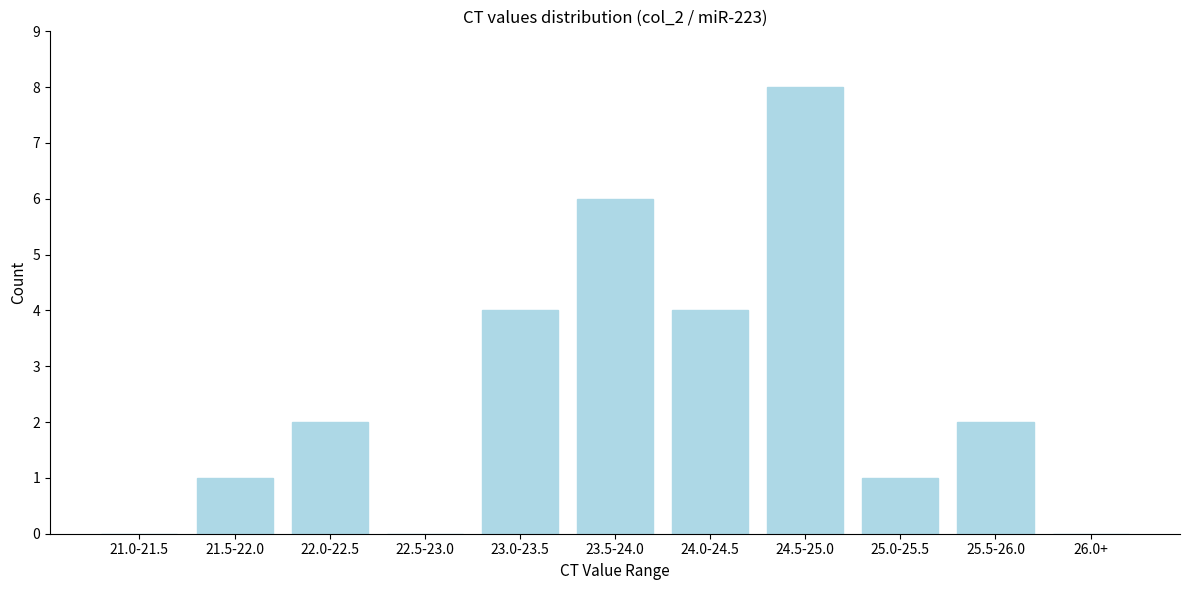

Reading left to right, extract all data points from this chart.

21.0-21.5=0	21.5-22.0=1	22.0-22.5=2	22.5-23.0=0	23.0-23.5=4	23.5-24.0=6	24.0-24.5=4	24.5-25.0=8	25.0-25.5=1	25.5-26.0=2	26.0+=0